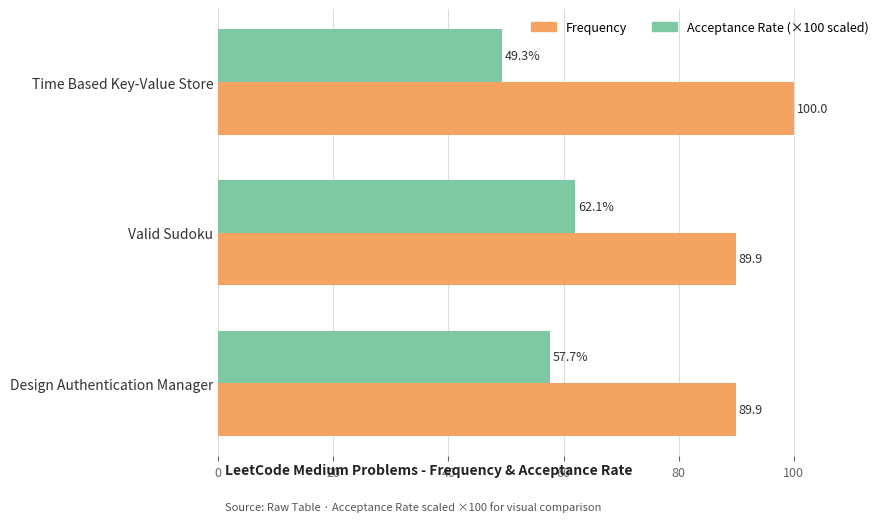

Which label corresponds to the largest value in the chart?

Time Based Key-Value Store